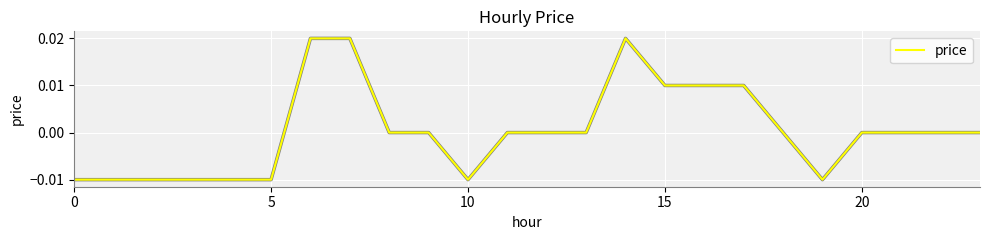

Count the values in the range 0 to 1.

16